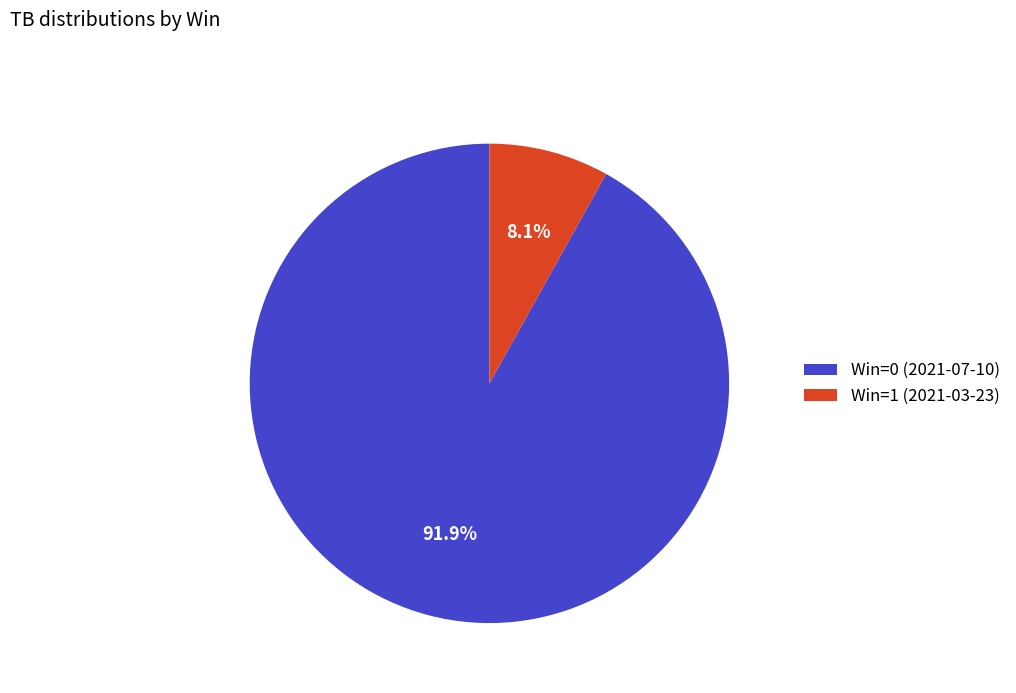

What is the majority slice?

Win=0 (2021-07-10)